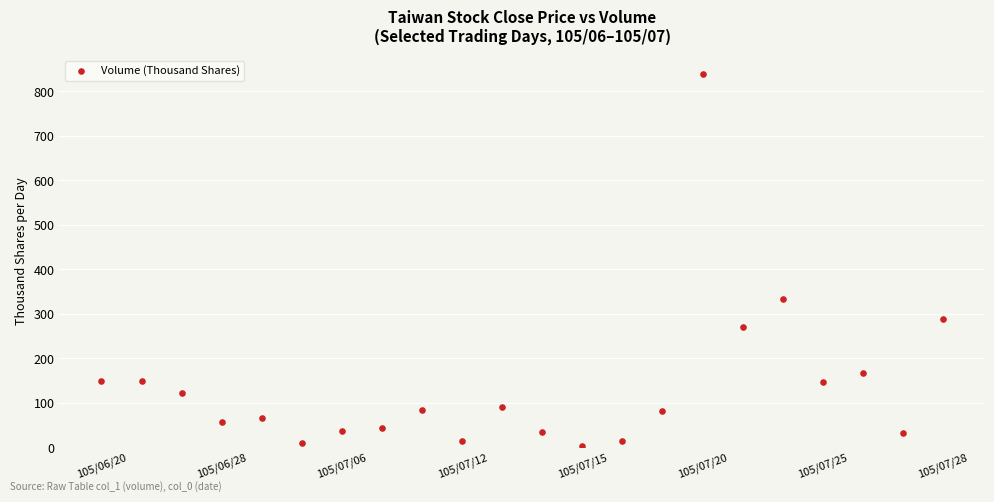

What Y value in the scatter plot is closest to 421?

333